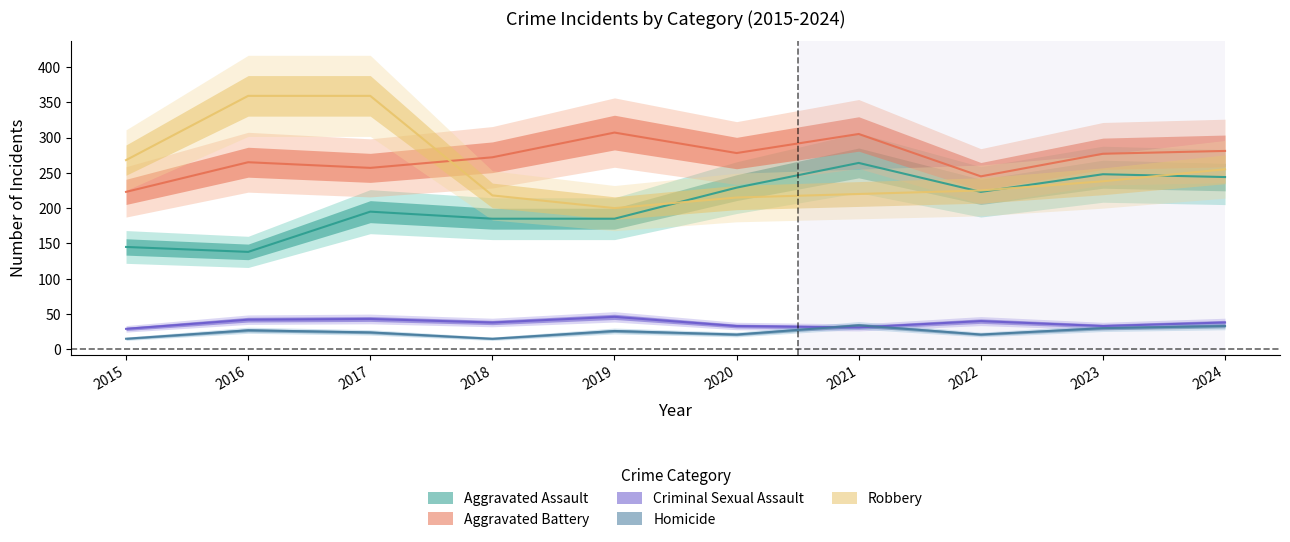

Is the value of Aggravated Assault at 2021 greater than the value of Homicide at 2019?

Yes